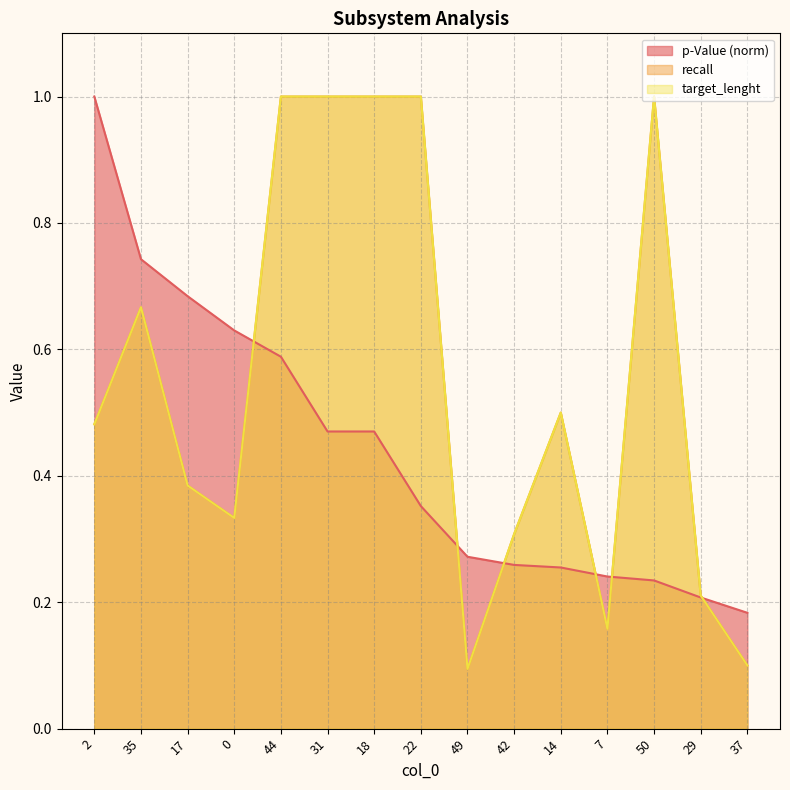

Does the chart display data point markers on the line(s)?

No